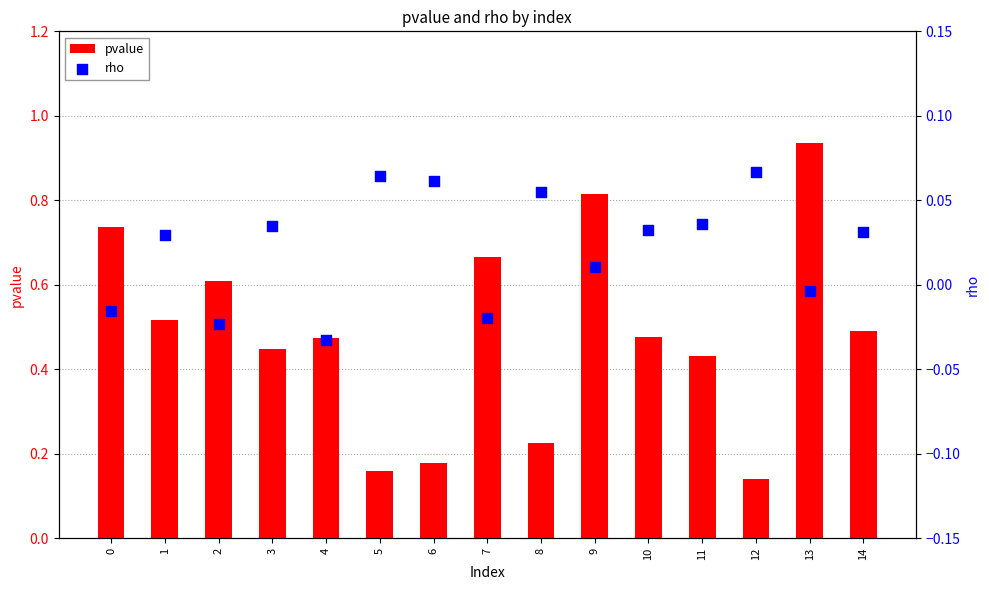

Which series reaches the minimum Y coordinate?

rho